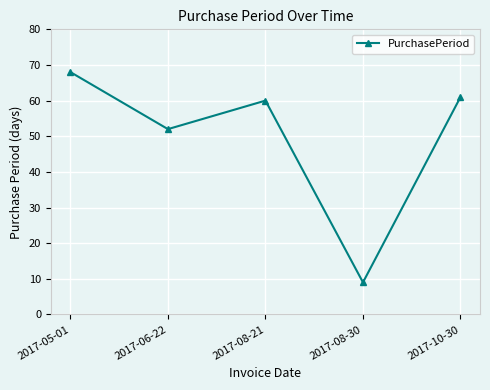

What is the label of the 2nd point from the left?

2017-06-22